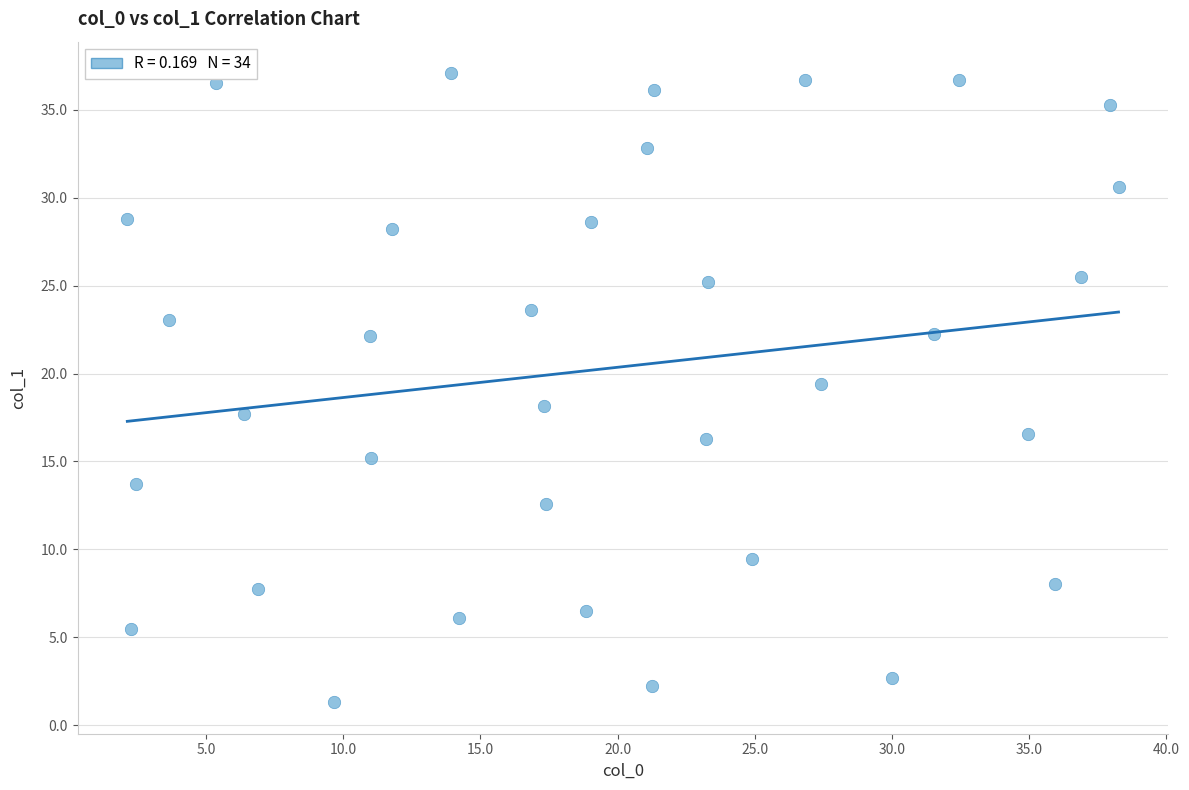

What is the range of X values (max minus min)?

36.1